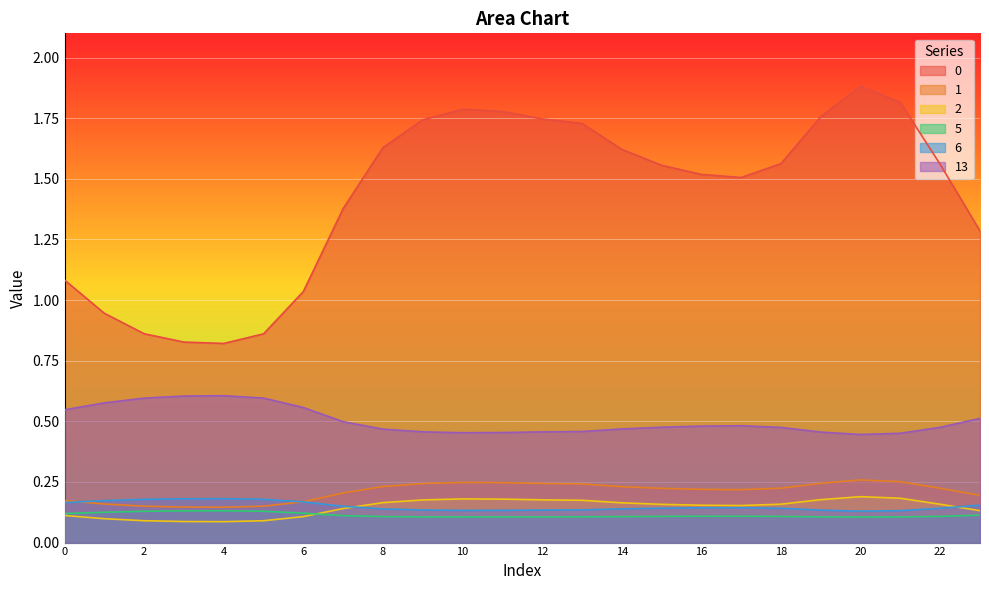

Rank the categories by 13 value from lowest to highest.

20, 21, 10, 11, 19, 12, 9, 13, 8, 14, 18, 22, 15, 16, 17, 7, 23, 0, 6, 1, 2, 5, 3, 4